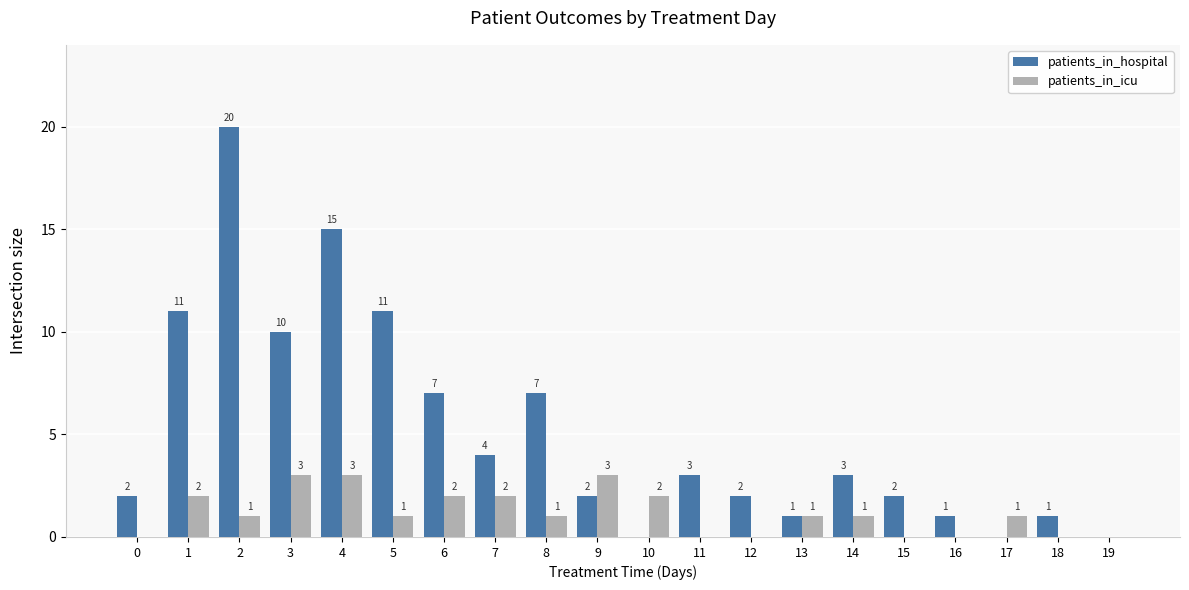

Are the bars grouped side by side (vs. stacked)?

Yes